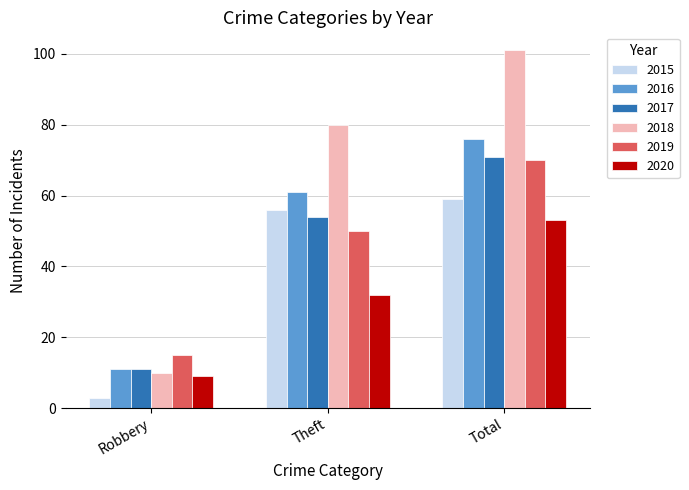

What is the sum of all 2020 values?

94